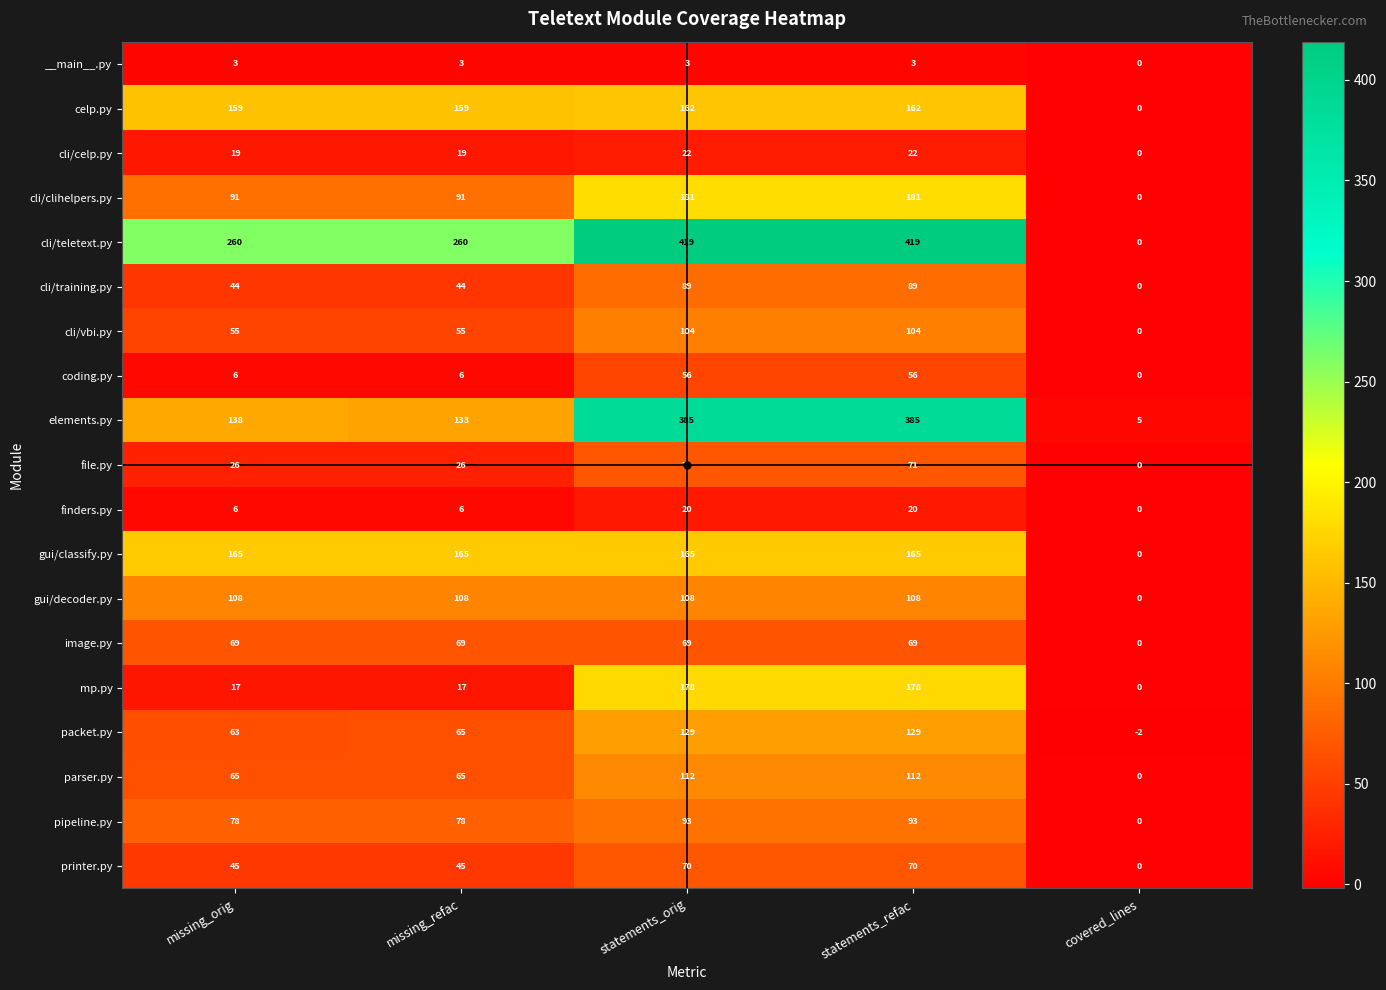

Rank the series by their maximum value, from lowest to highest.

__main__.py, finders.py, cli/celp.py, coding.py, image.py, printer.py, file.py, cli/training.py, pipeline.py, cli/vbi.py, gui/decoder.py, parser.py, packet.py, celp.py, gui/classify.py, mp.py, cli/clihelpers.py, elements.py, cli/teletext.py